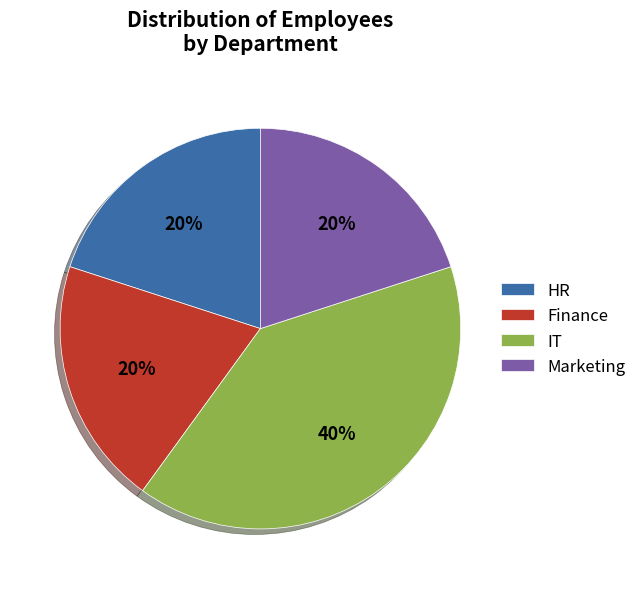

True or false: HR accounts for 20% of the total.

True